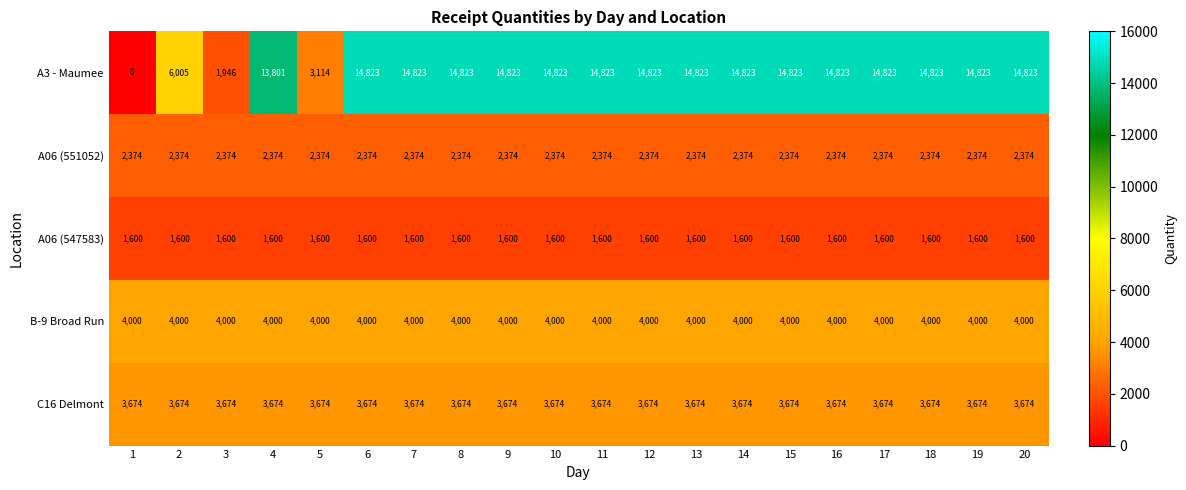

The value of A06 (551052) at 8 is 2374. True or false?

True